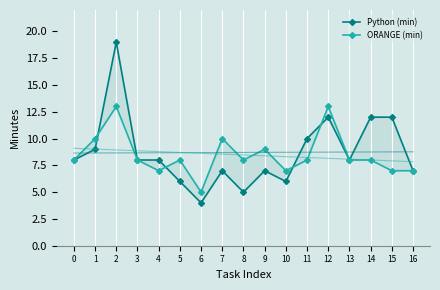

How many interior local peaks does the Python (min) series have?

4